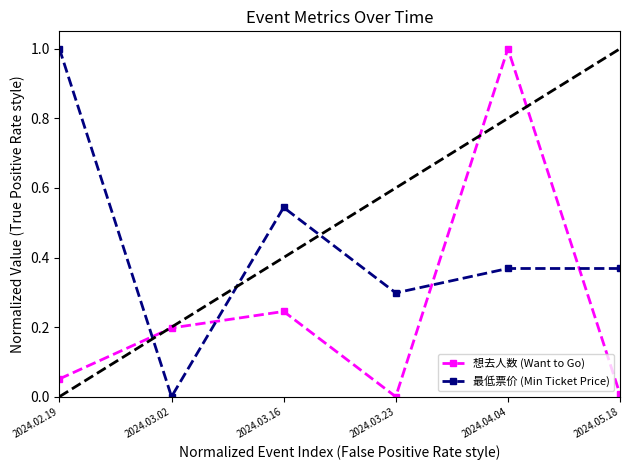

The value of 最低票价 (Min Ticket Price) at 2024.05.18 is 0.6. True or false?

False